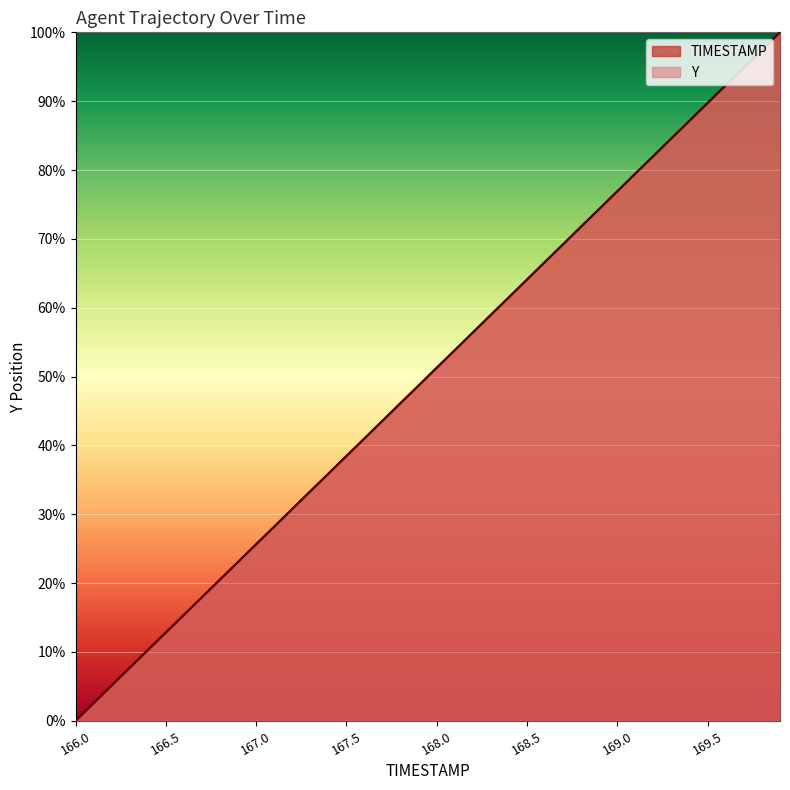

What is the maximum value shown in the chart?

100.0